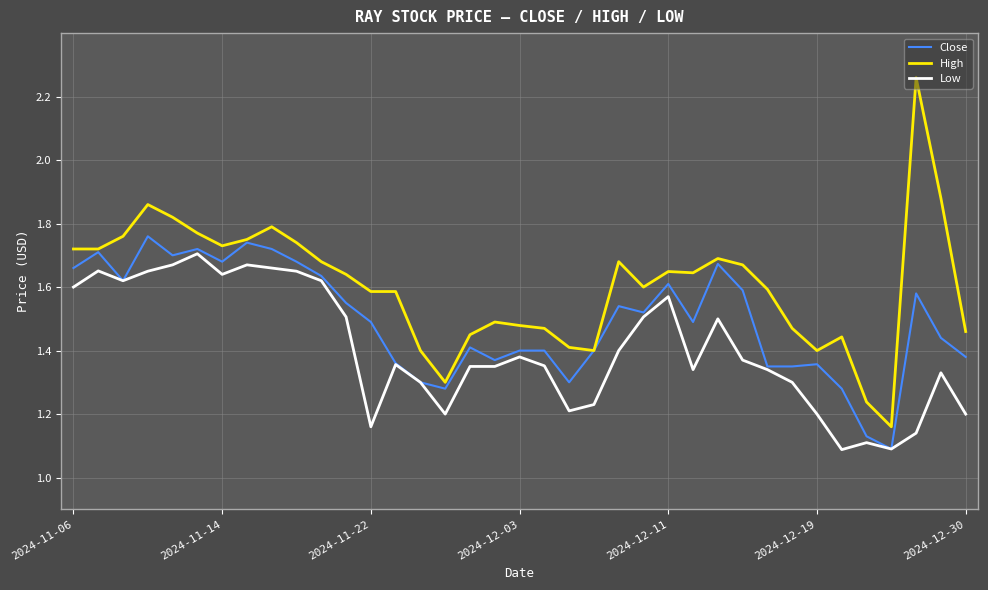

True or false: High and Low cross at least once.

False